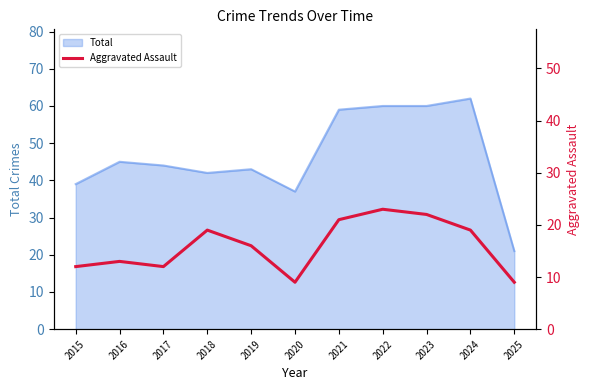

What is the highest value of the Total series?

62